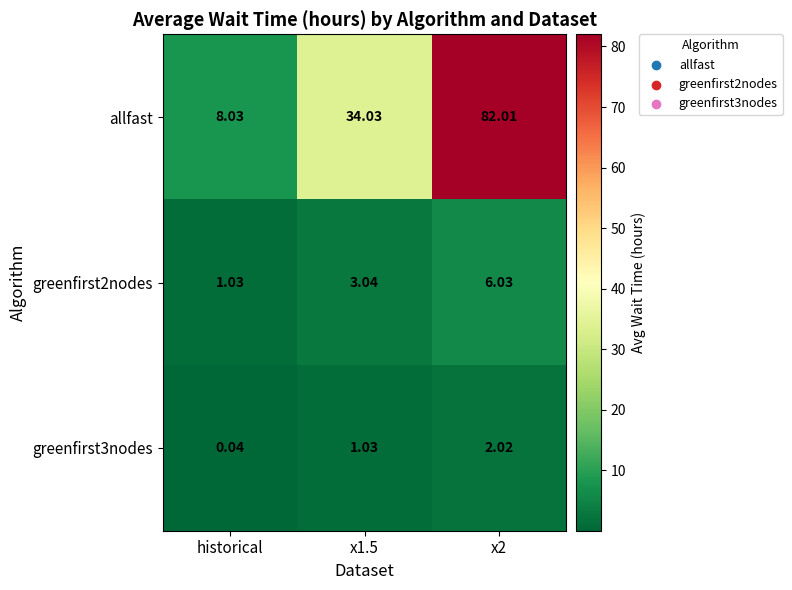

Which series has the largest range (max minus min)?

allfast